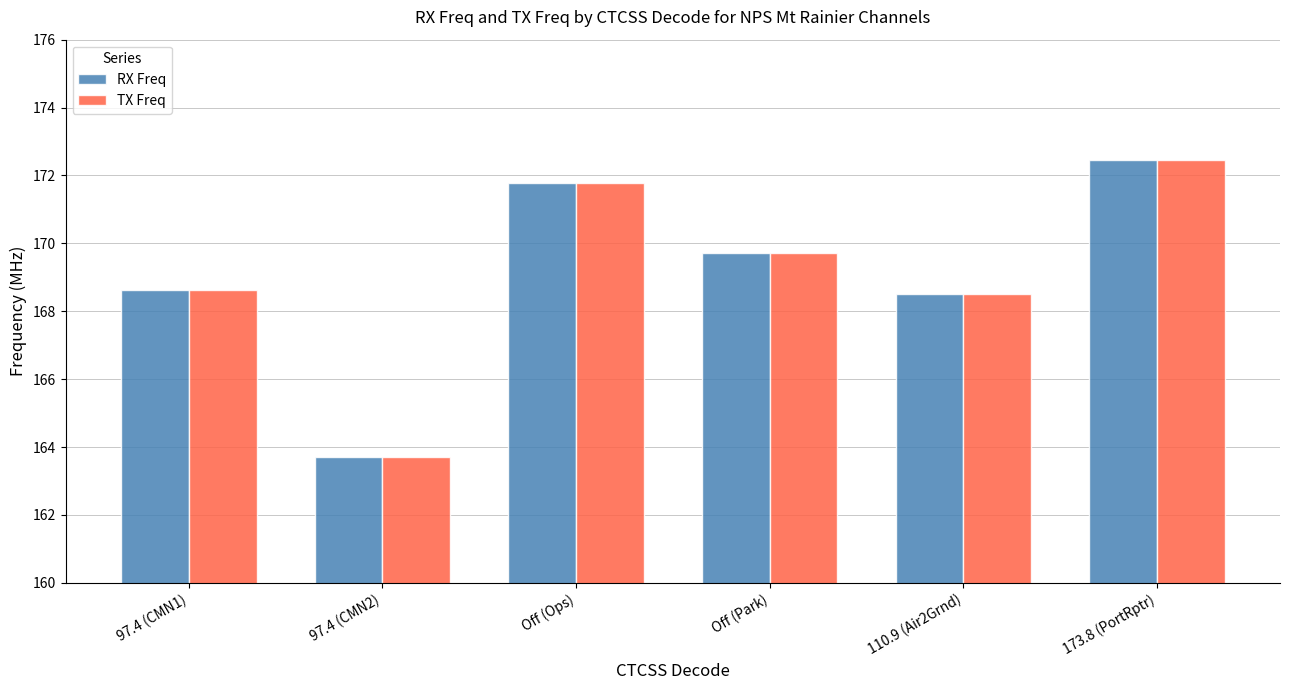

Is it true that TX Freq equals 218.4 at 97.4 (CMN2)?

False